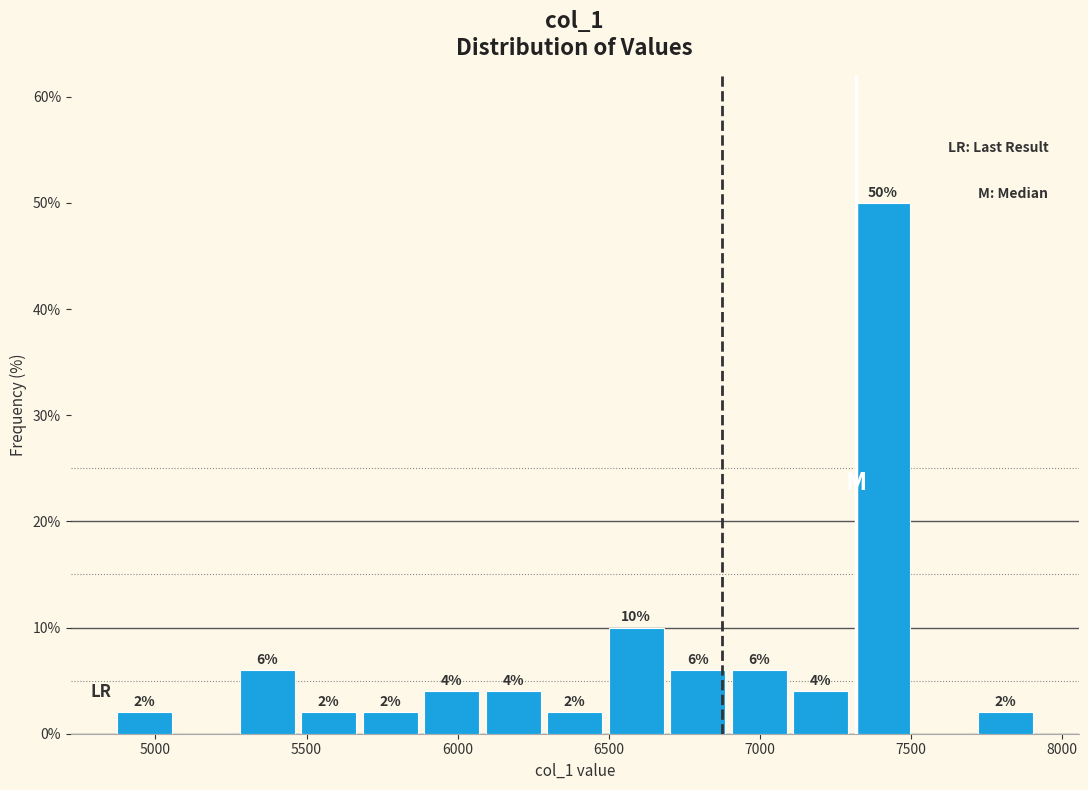

Over which range of the x-axis is the bar tallest?

7300 to 7500